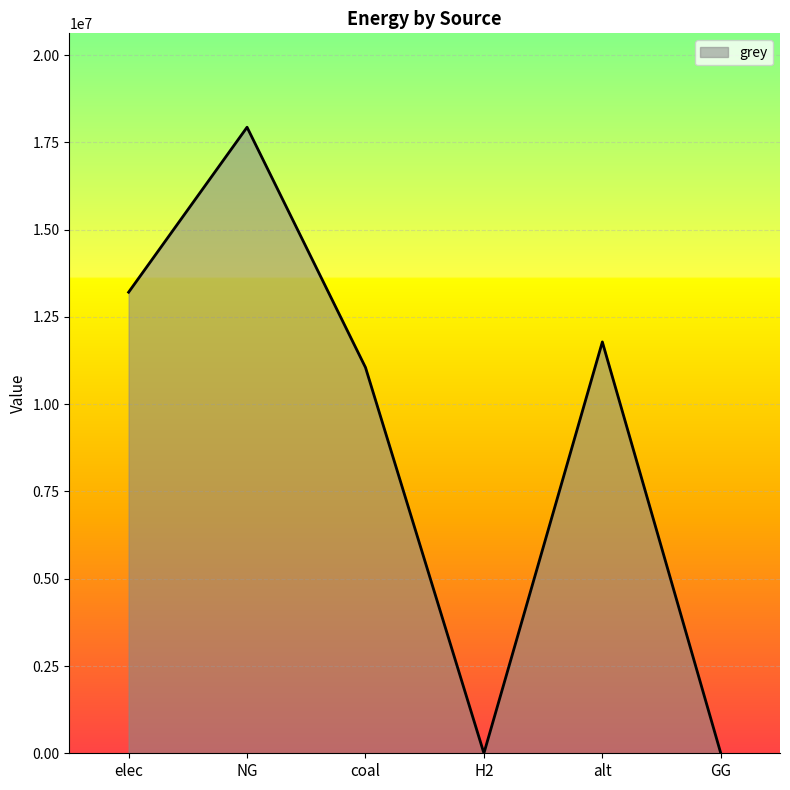

Count the number of data series in this chart.

1